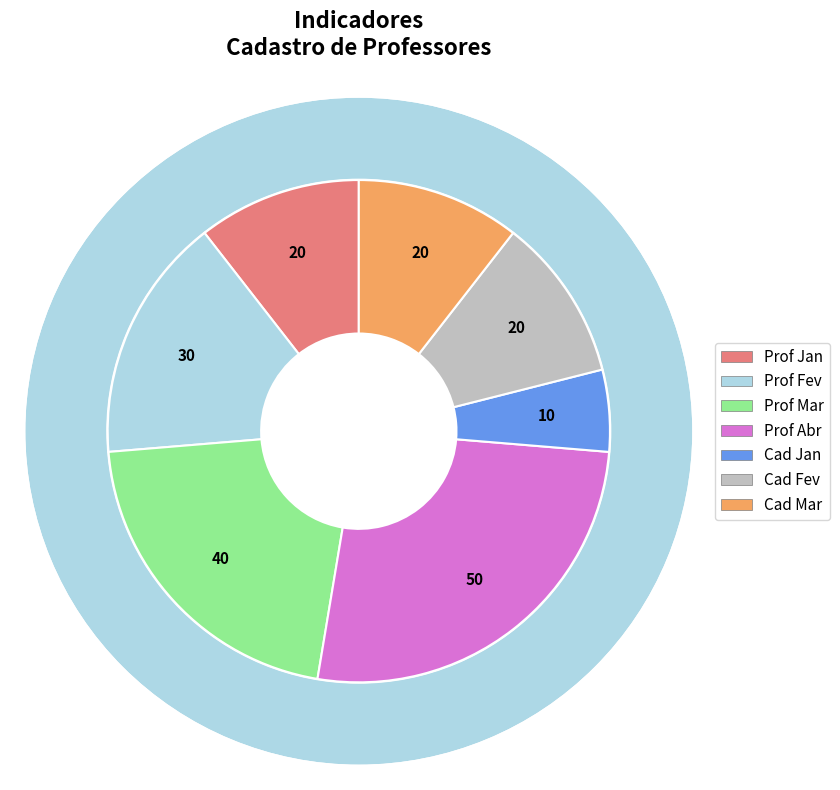

Which has a higher value, cadastro de professores abr or cadastro fev?

cadastro de professores abr